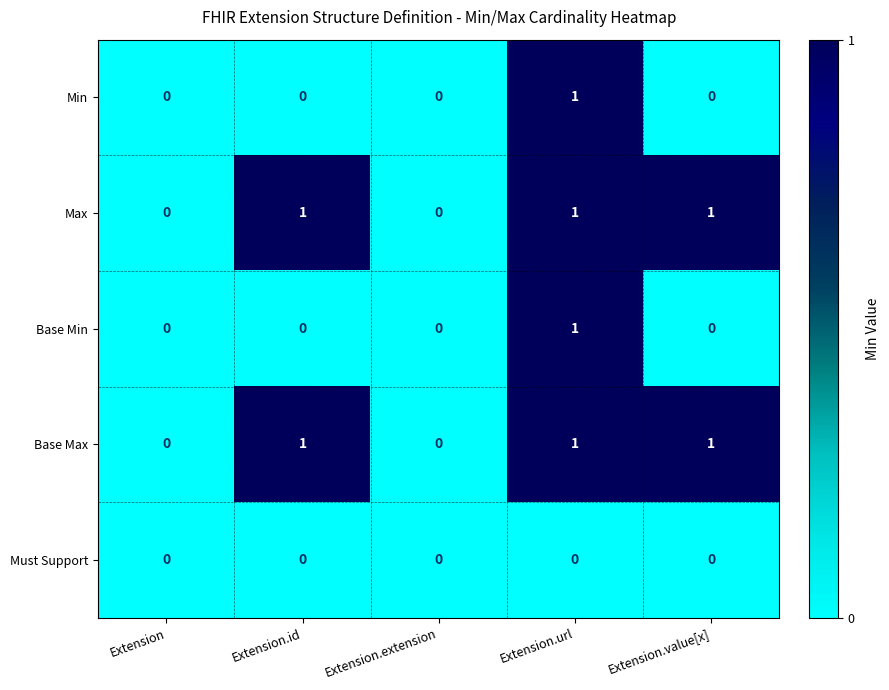

Count the Base Min values in the range 0 to 1.

5